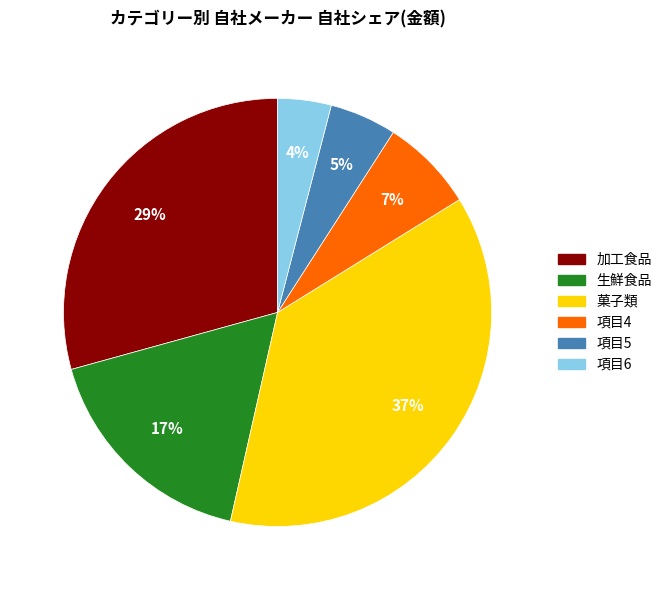

Which has a higher value, 菓子類 or 項目5?

菓子類